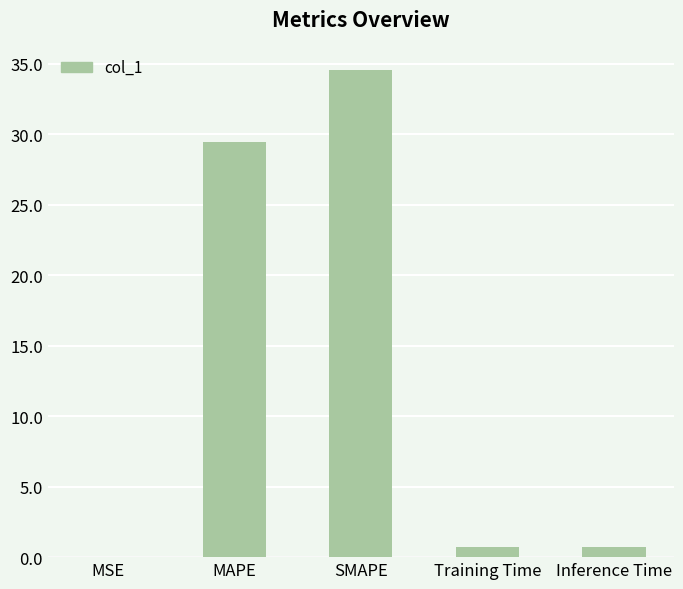

True or false: the data shows 21.6 at SMAPE.

False